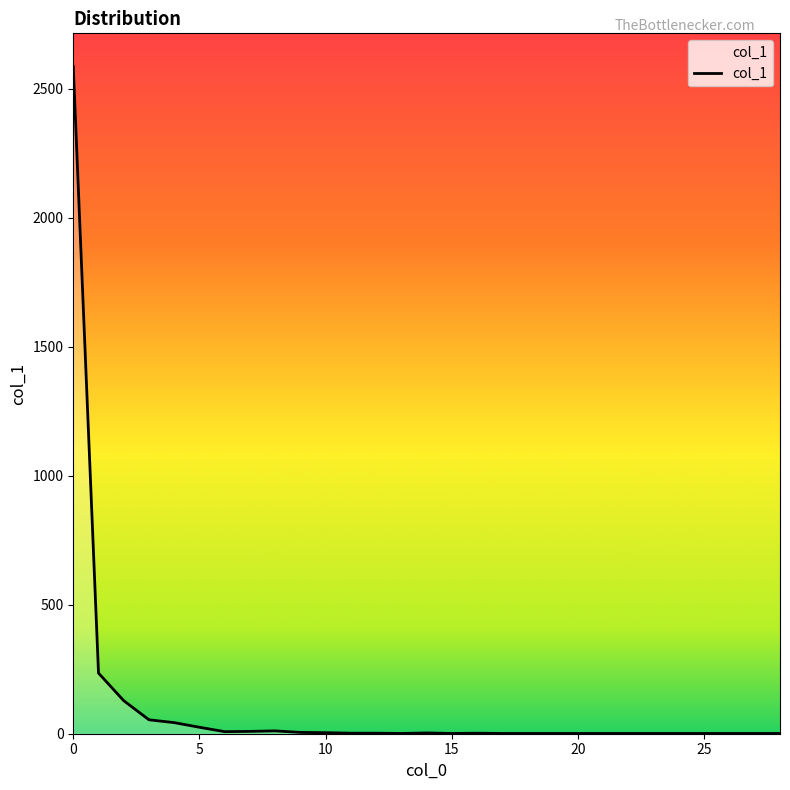

What is the difference between the maximum and minimum values?

2585